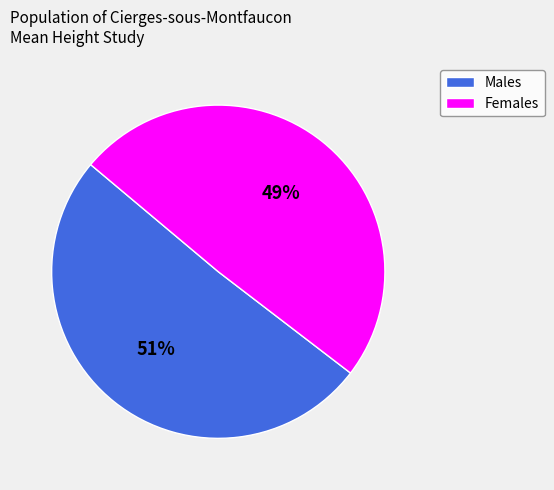

Count the number of slices in the pie.

2